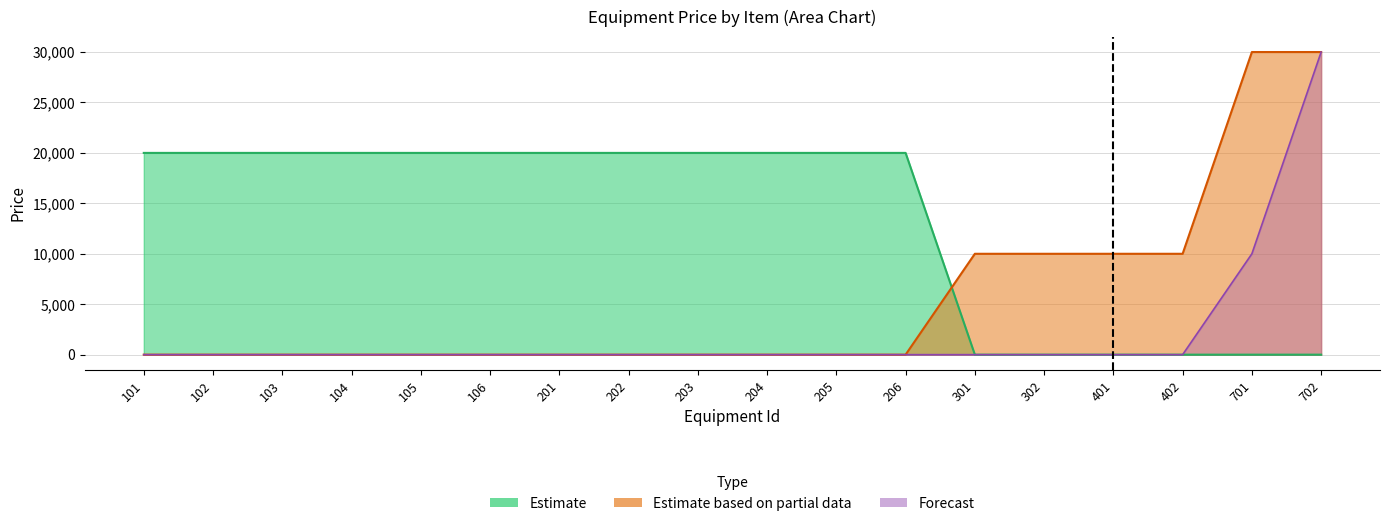

True or false: Gold Coin (CoinType=1) and Forecast intersect in this chart.

False